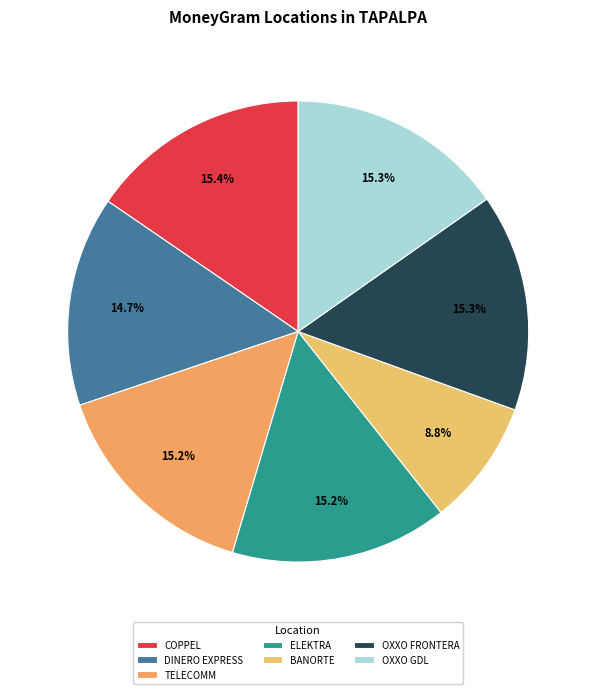

Is there any slice that represents more than half of the pie?

No